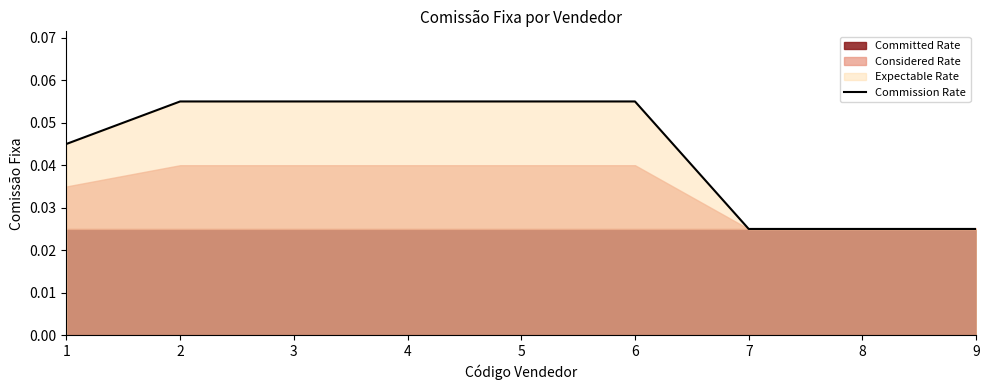

Is it true that the value at 1 is 0.0?

False